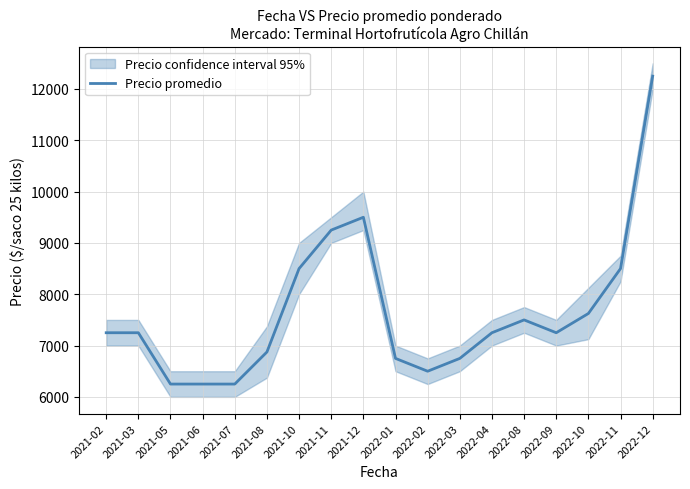

What is the label of the 8th point from the left?

2021-11